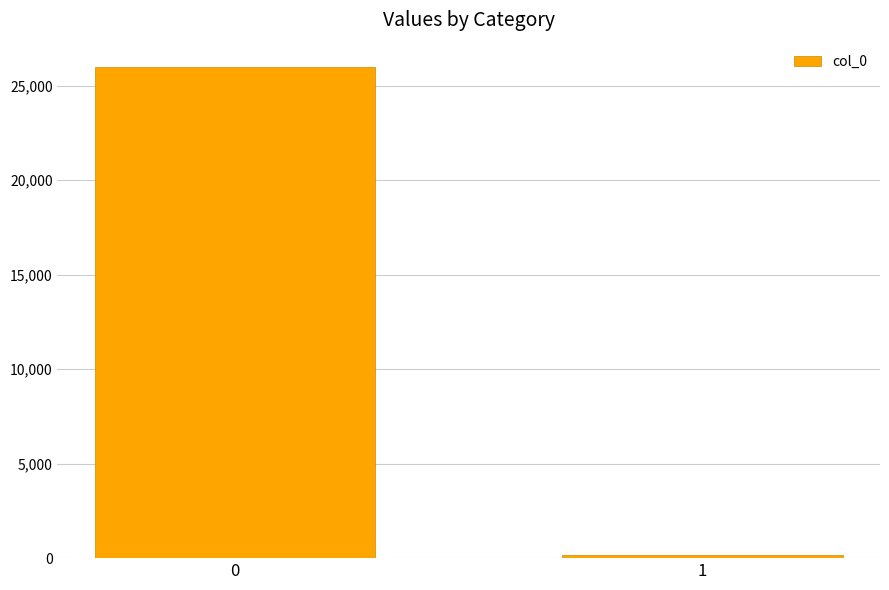

What is the average value?

13063